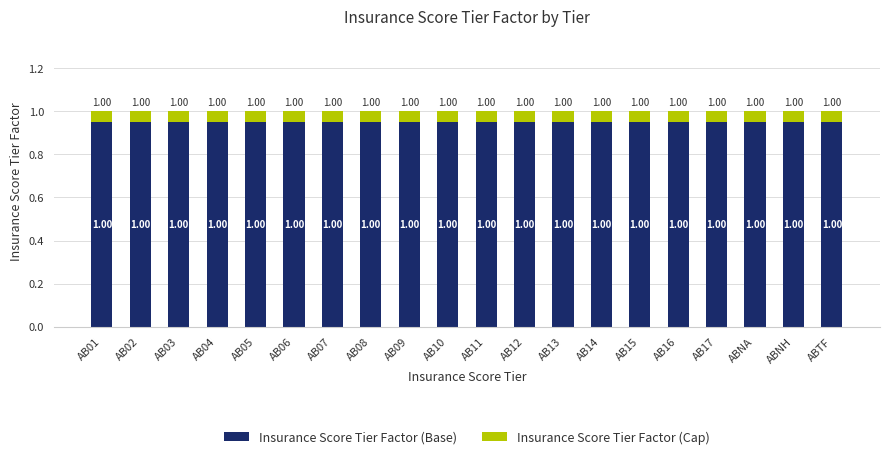

What is the total value across all series at AB15?

1.0